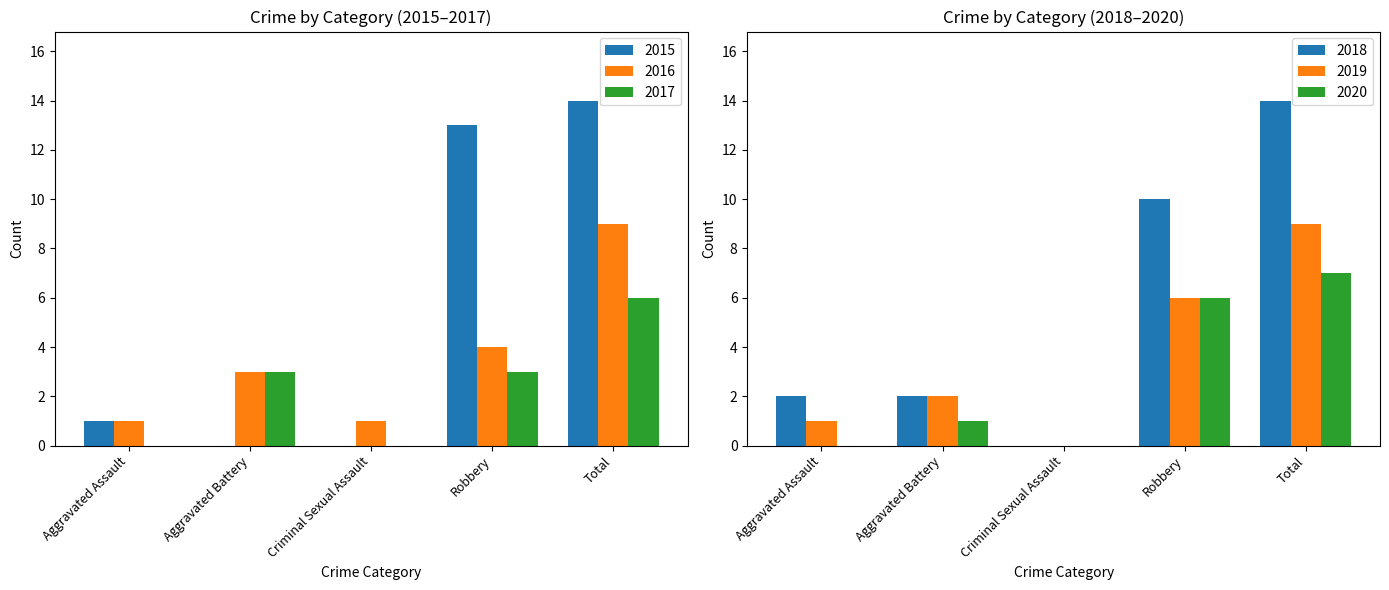

At which category is the sum across all series the highest?

Total